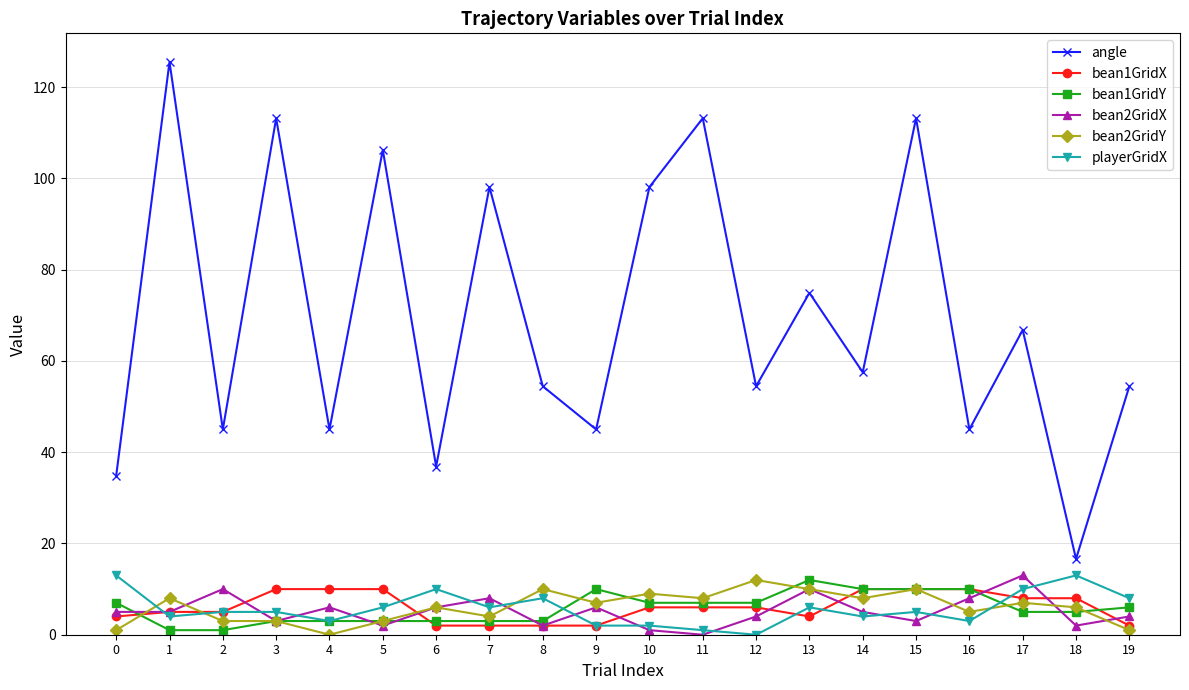

How many distinct data groups are displayed?

6